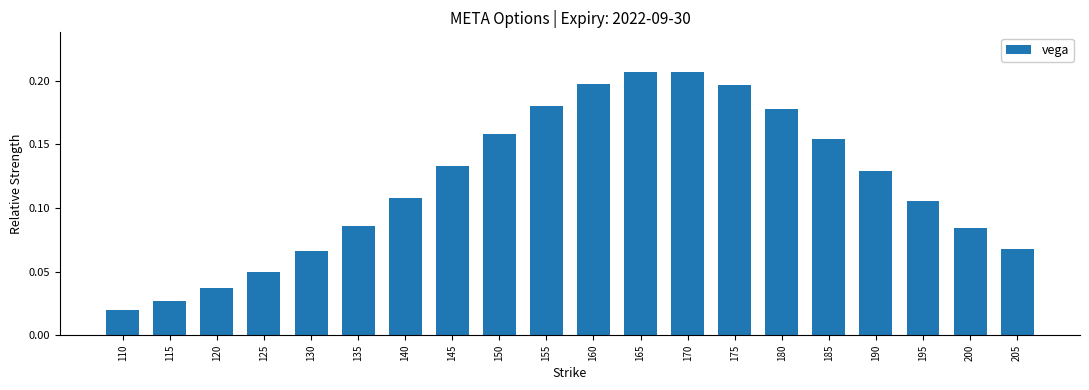

At which label is the value closest to 0?

110